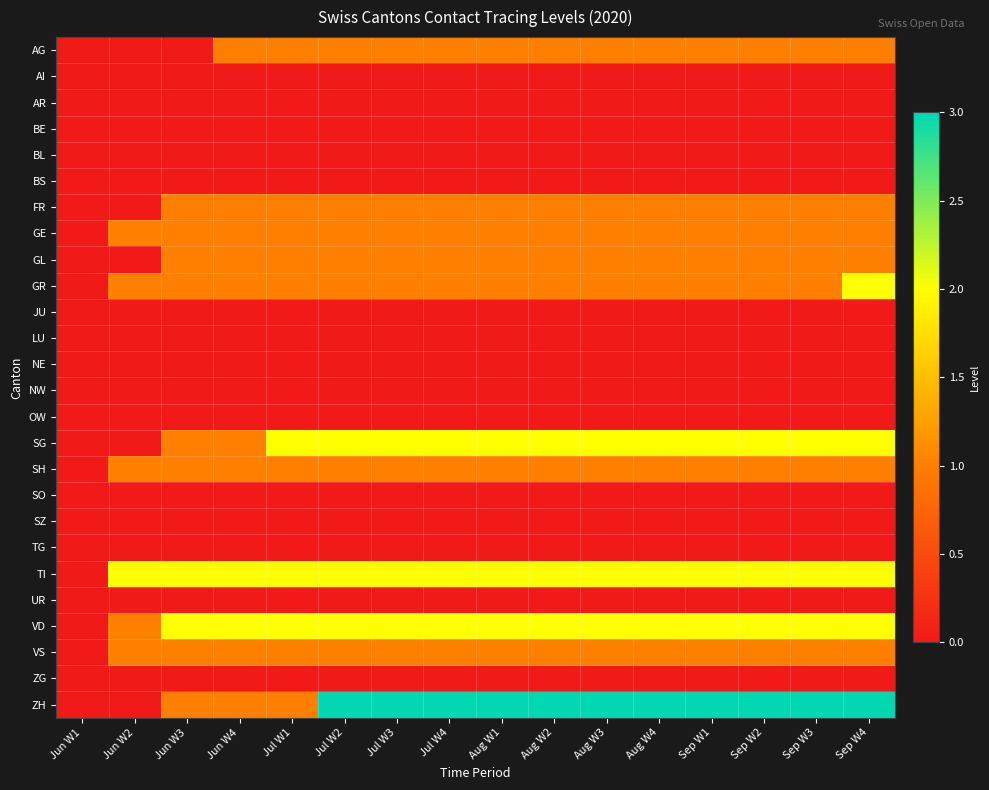

At how many categories does at least one series exceed 1?

15